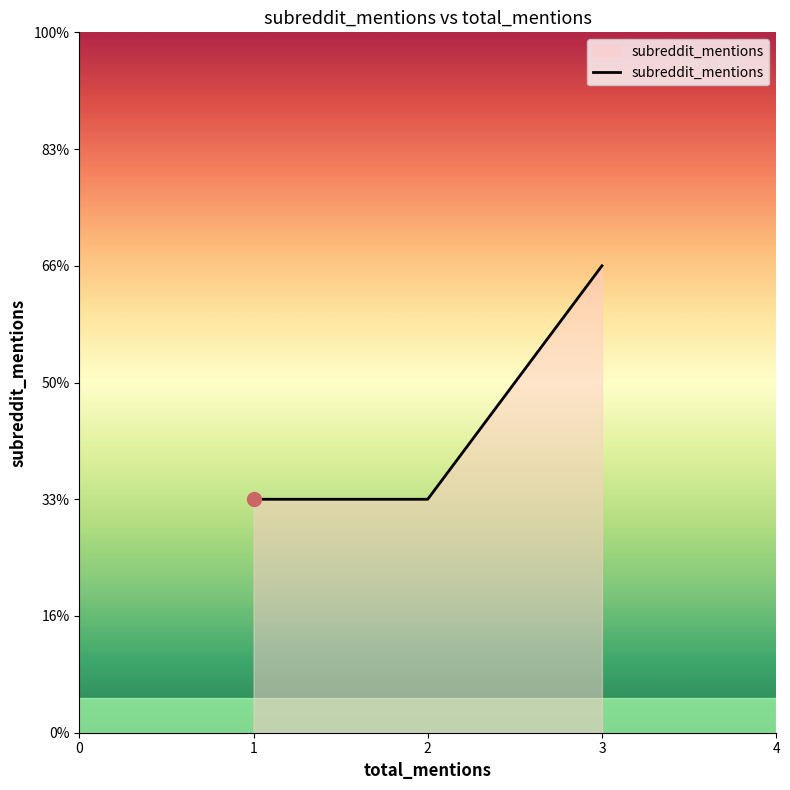

The value at 1 is 2. True or false?

False